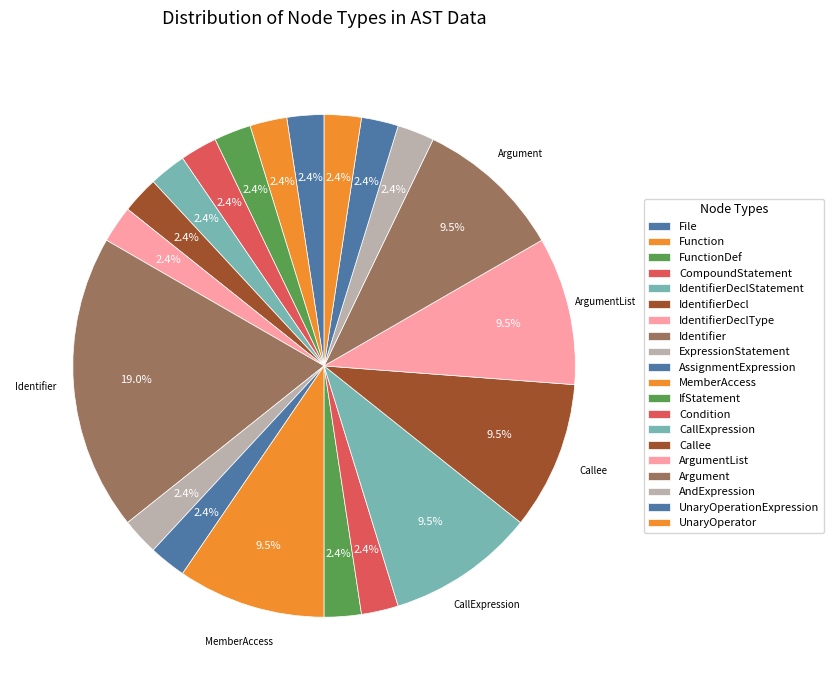

To the nearest percent, what percentage of the pie is Callee?

10%